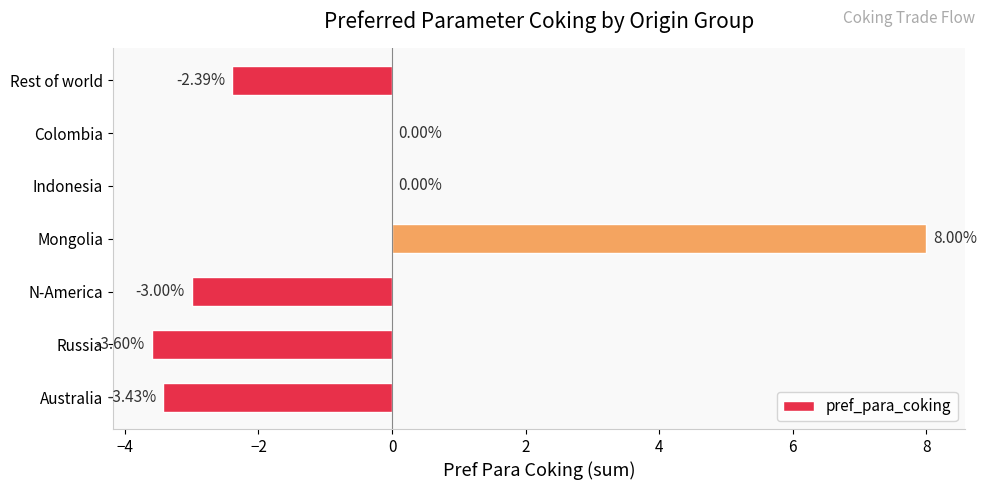

Between Rest of world and Mongolia, which is larger?

Mongolia